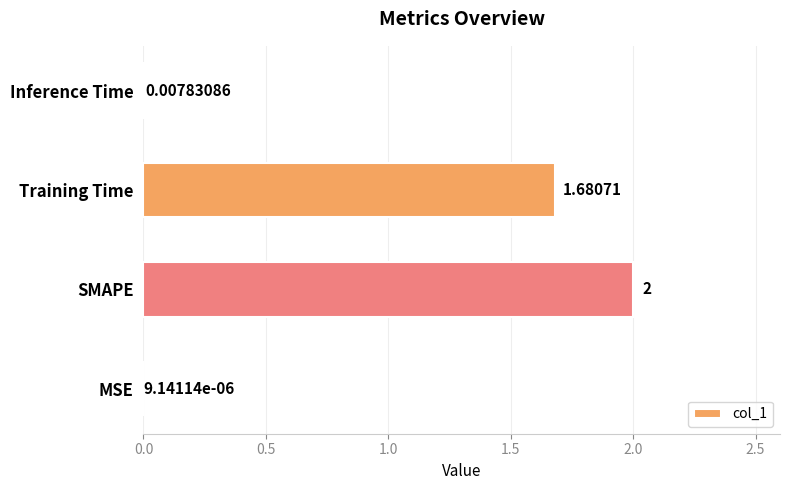

Count the number of data series in this chart.

1